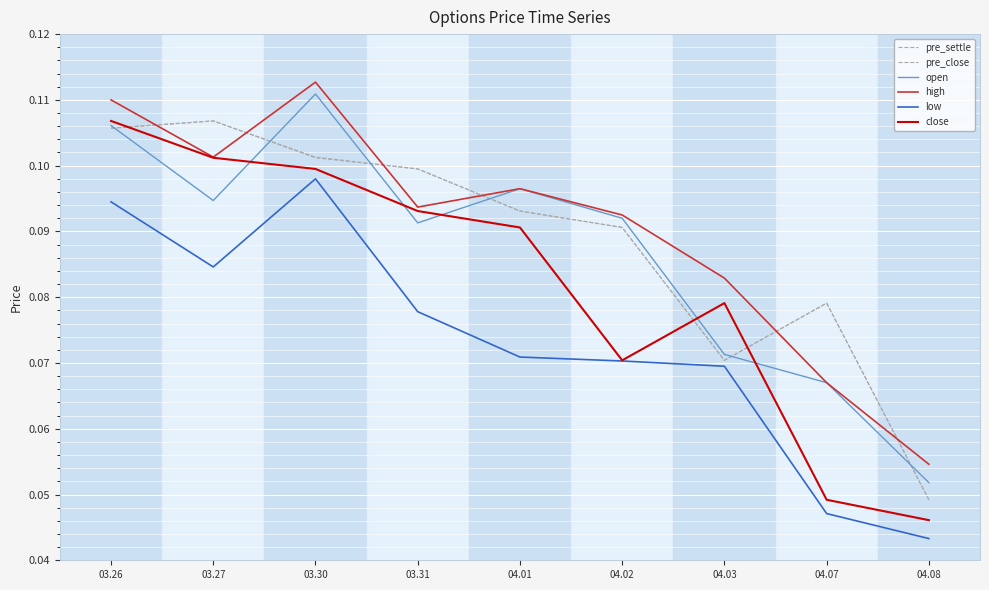

What position from the left is 03.31?

4